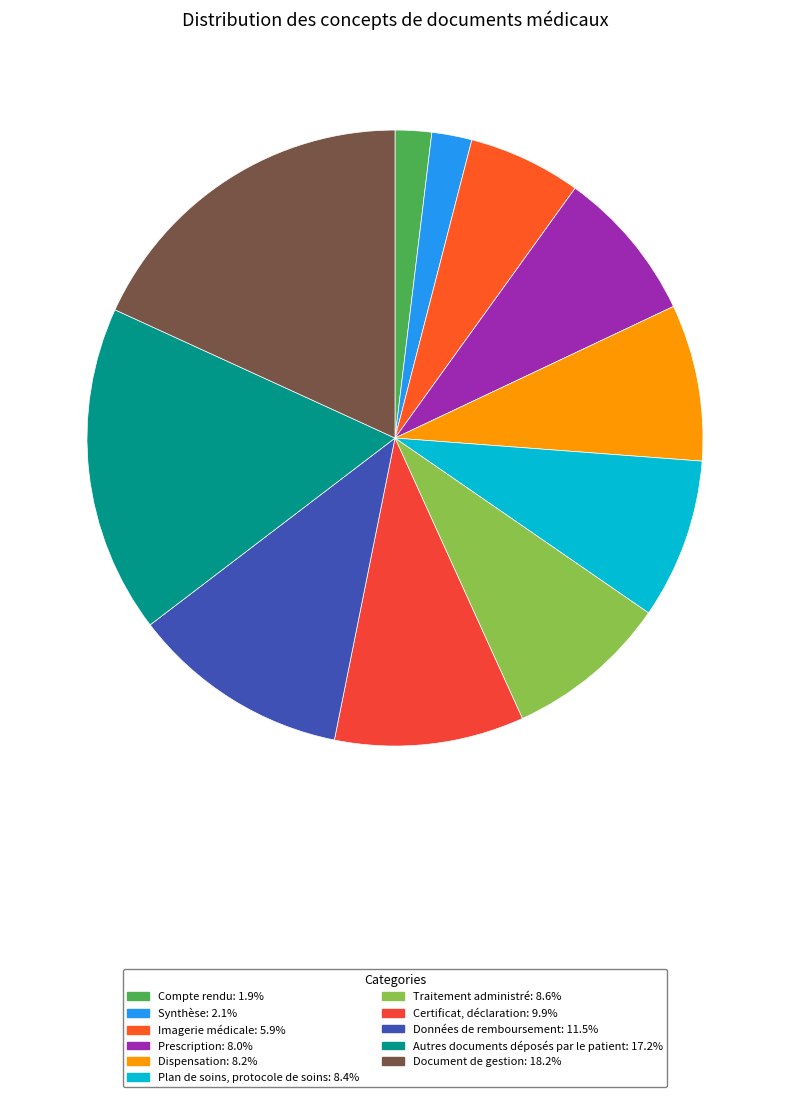

How many segments does this pie chart have?

11